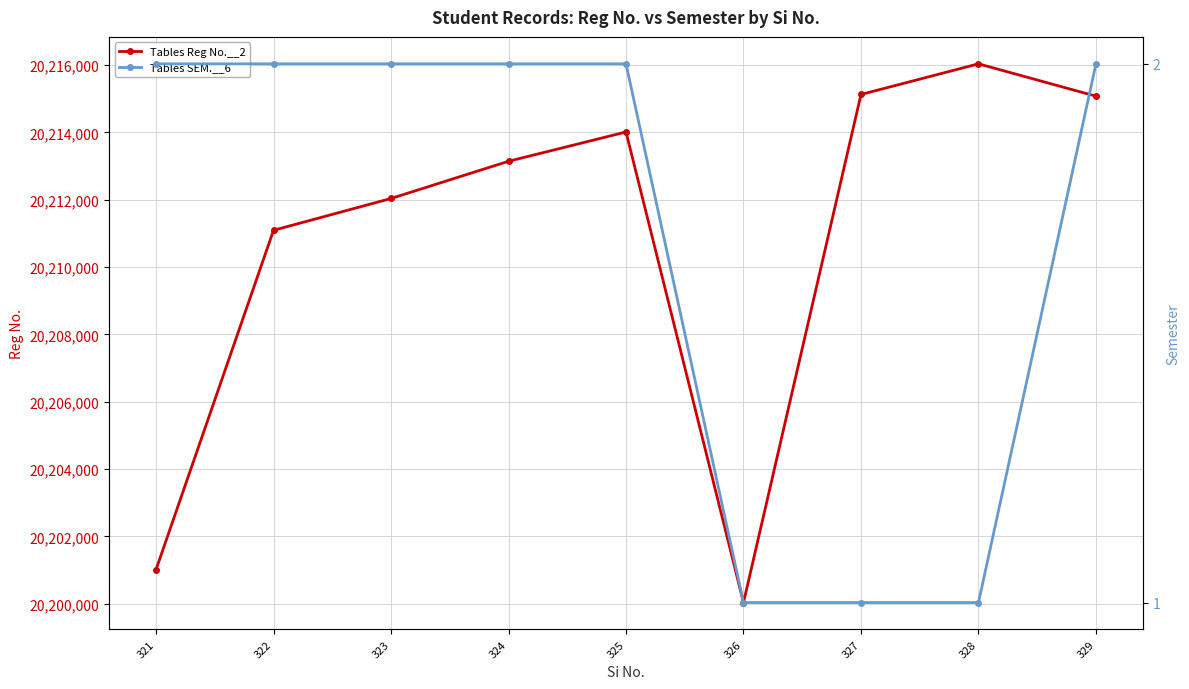

Which series has the largest total across all categories?

Tables Reg No.__2